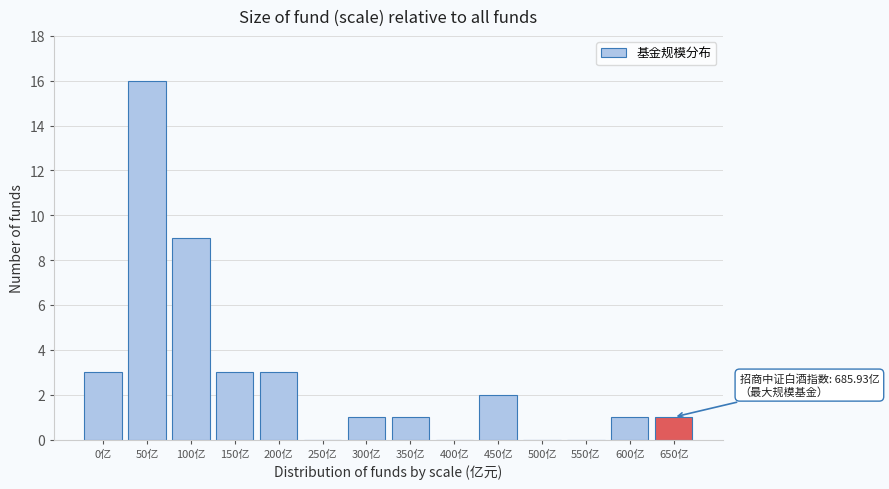

Reading left to right, transcribe all the data shown in this chart.

0亿=3	50亿=16	100亿=9	150亿=3	200亿=3	250亿=0	300亿=1	350亿=1	400亿=0	450亿=2	500亿=0	550亿=0	600亿=1	650亿=1